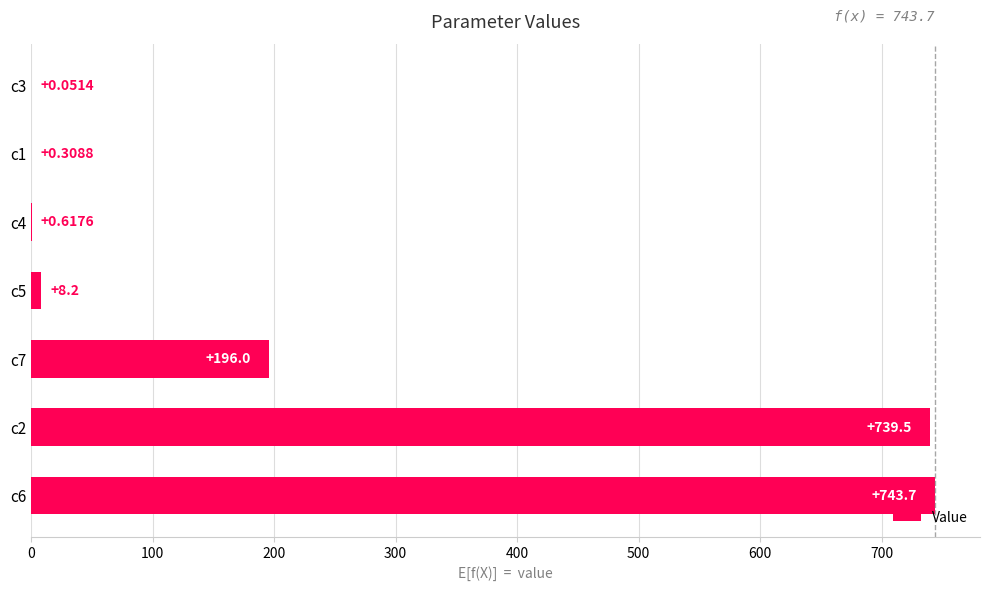

What is the change in value from c5 to c3?

-8.1